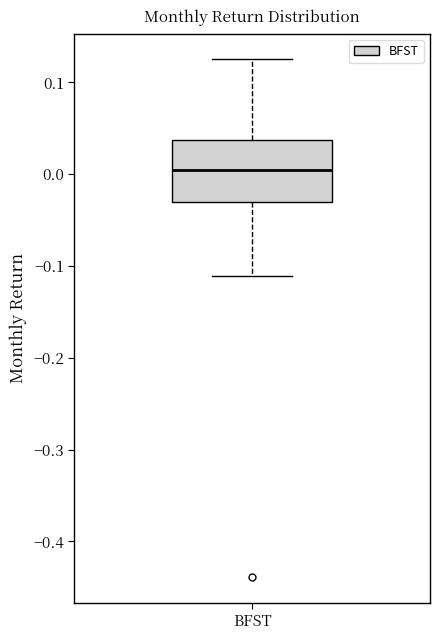

Read this box plot against the y-axis: the position of the median line, the range covered by the box, and the ends of both whiskers. The values are not printed on the chart, so give them approximately, as read against the axis.

median 0.00, box -0.03 to 0.04, whiskers -0.11 to 0.13